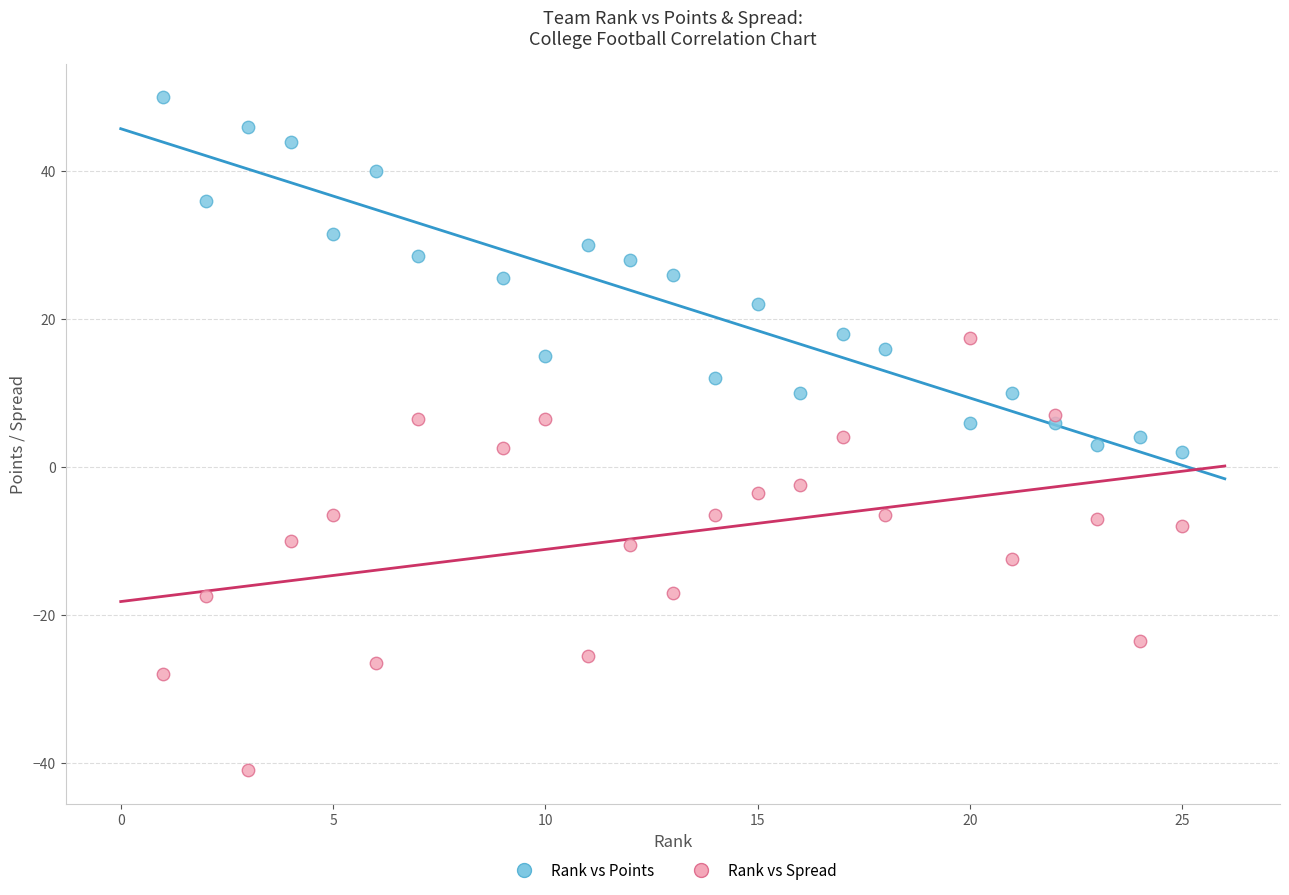

Which series reaches the maximum Y coordinate?

Rank vs Points